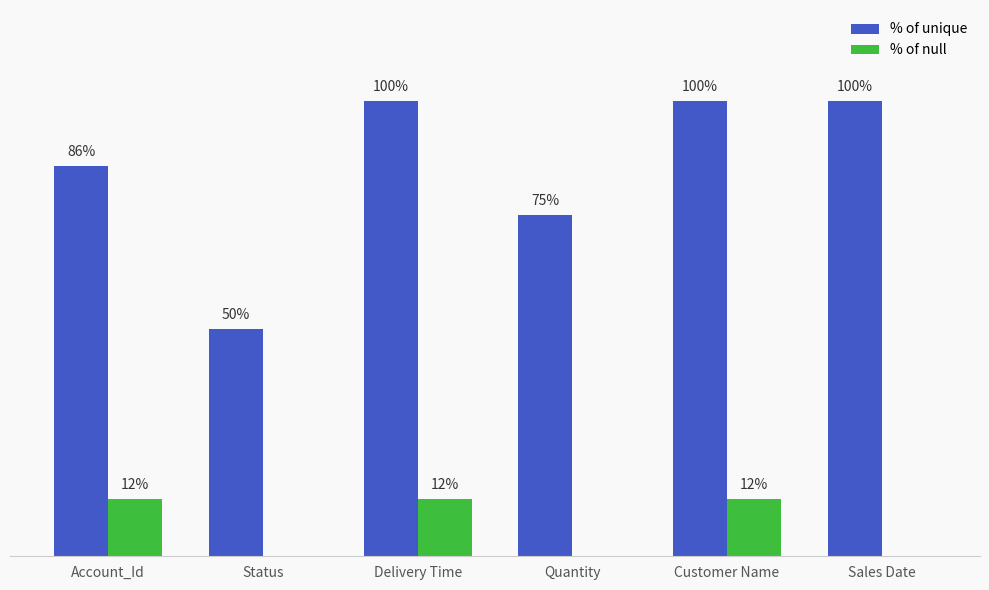

Between Account_Id and Quantity, which series saw the biggest shift?

% of null